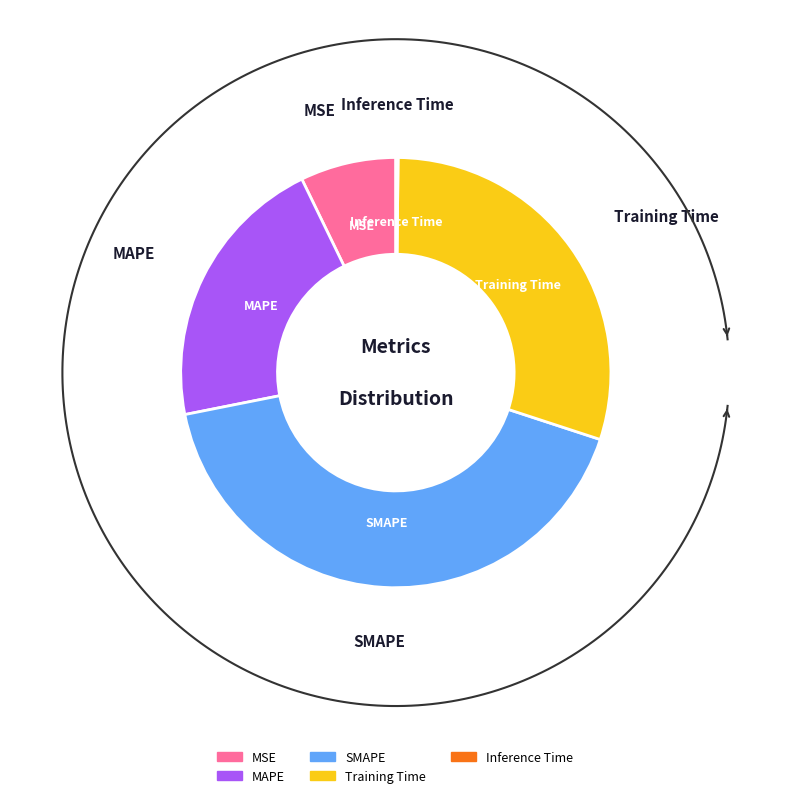

What is the change in value from MSE to SMAPE?

+1.7